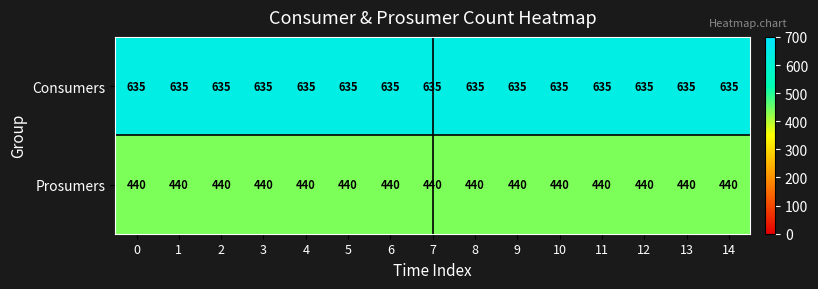

True or false: Consumers has a value of 635 at 7.

True